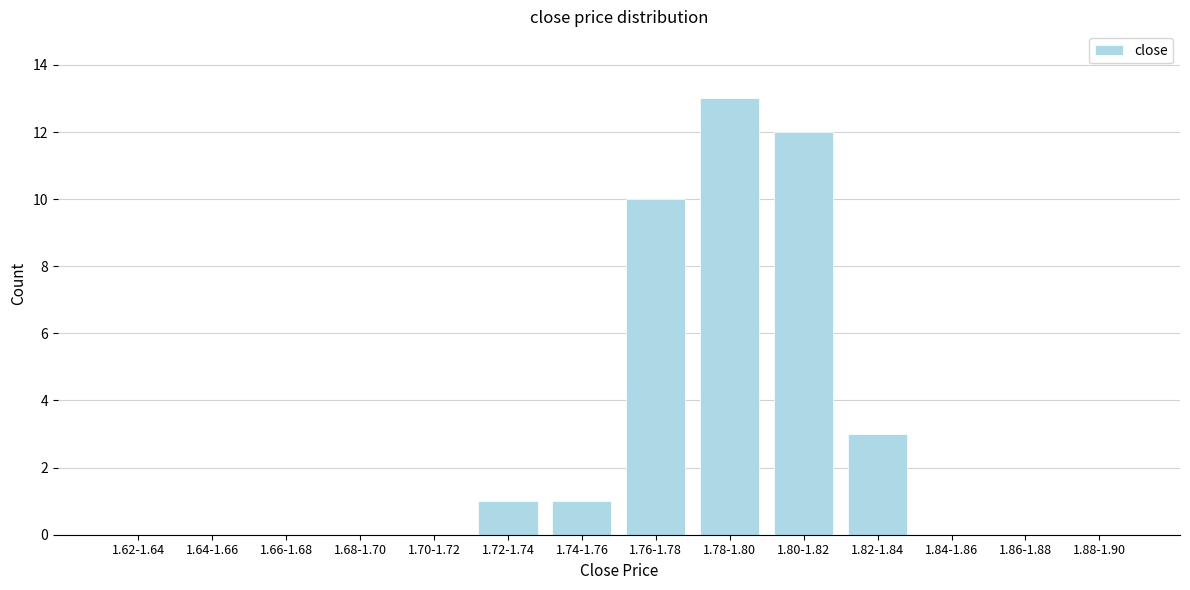

Reading left to right, extract all data points from this chart.

1.62-1.64=0	1.64-1.66=0	1.66-1.68=0	1.68-1.70=0	1.70-1.72=0	1.72-1.74=1	1.74-1.76=1	1.76-1.78=10	1.78-1.80=13	1.80-1.82=12	1.82-1.84=3	1.84-1.86=0	1.86-1.88=0	1.88-1.90=0